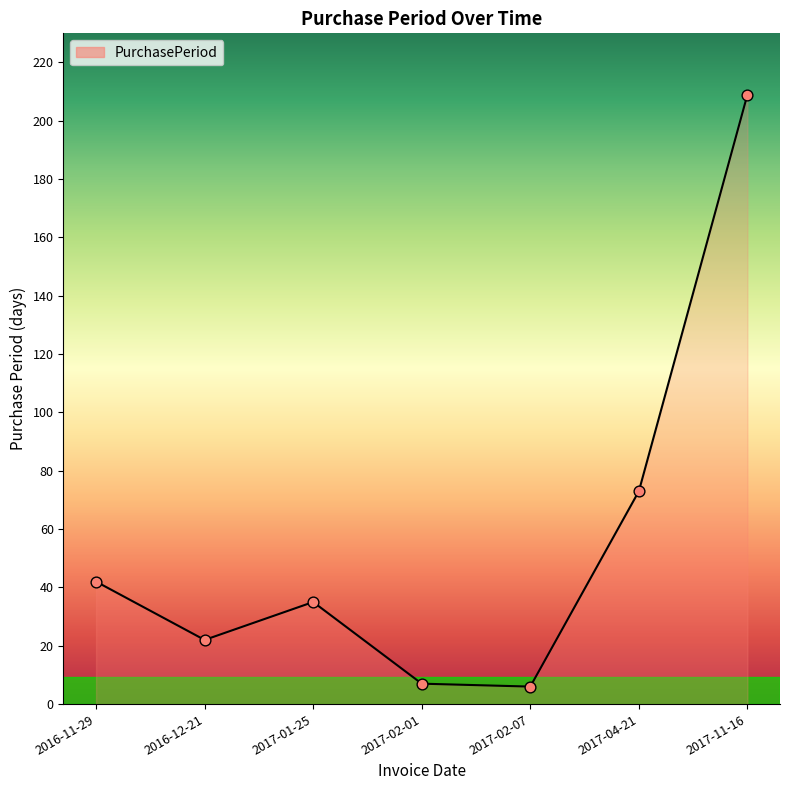

Approximately how many times larger is the value at 2017-02-01 compared to 2017-02-07?

1.2